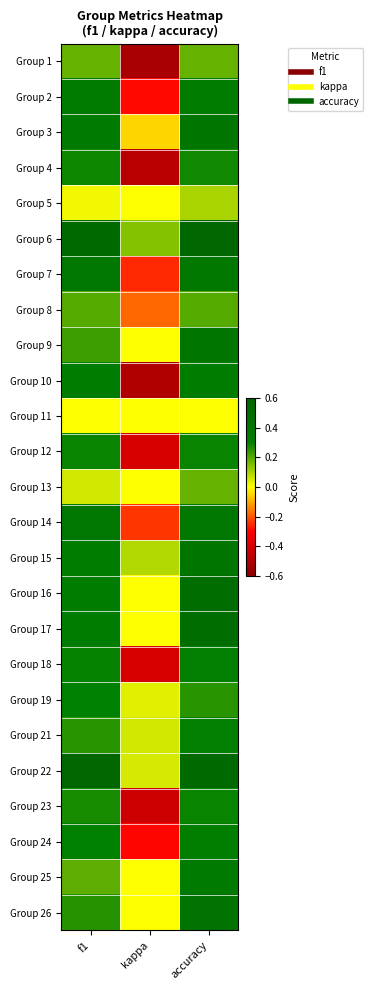

Reading left to right, list all the values displayed in this chart.

Group 1: f1=0.2	kappa=-0.5	accuracy=0.2
Group 2: f1=0.3	kappa=-0.3	accuracy=0.3
Group 3: f1=0.4	kappa=-0.1	accuracy=0.4
Group 4: f1=0.3	kappa=-0.5	accuracy=0.3
Group 5: f1=0.0	kappa=0.0	accuracy=0.1
Group 6: f1=0.5	kappa=0.1	accuracy=0.6
Group 7: f1=0.4	kappa=-0.2	accuracy=0.4
Group 8: f1=0.2	kappa=-0.2	accuracy=0.2
Group 9: f1=0.2	kappa=0.0	accuracy=0.4
Group 10: f1=0.3	kappa=-0.5	accuracy=0.3
Group 11: f1=0.0	kappa=0.0	accuracy=0.0
Group 12: f1=0.3	kappa=-0.4	accuracy=0.3
Group 13: f1=0.1	kappa=0.0	accuracy=0.2
Group 14: f1=0.4	kappa=-0.2	accuracy=0.4
Group 15: f1=0.3	kappa=0.1	accuracy=0.4
Group 16: f1=0.3	kappa=0.0	accuracy=0.5
Group 17: f1=0.3	kappa=0.0	accuracy=0.5
Group 18: f1=0.3	kappa=-0.4	accuracy=0.3
Group 19: f1=0.3	kappa=0.0	accuracy=0.2
Group 21: f1=0.3	kappa=0.1	accuracy=0.3
Group 22: f1=0.6	kappa=0.0	accuracy=0.5
Group 23: f1=0.3	kappa=-0.4	accuracy=0.3
Group 24: f1=0.3	kappa=-0.3	accuracy=0.3
Group 25: f1=0.2	kappa=0.0	accuracy=0.4
Group 26: f1=0.3	kappa=0.0	accuracy=0.4